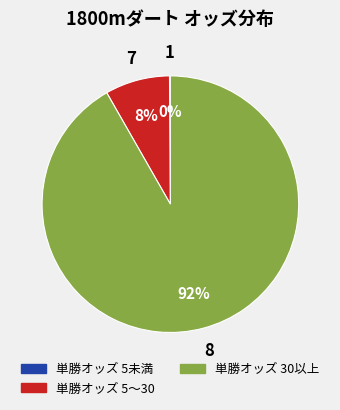

Does any single category account for the majority?

Yes